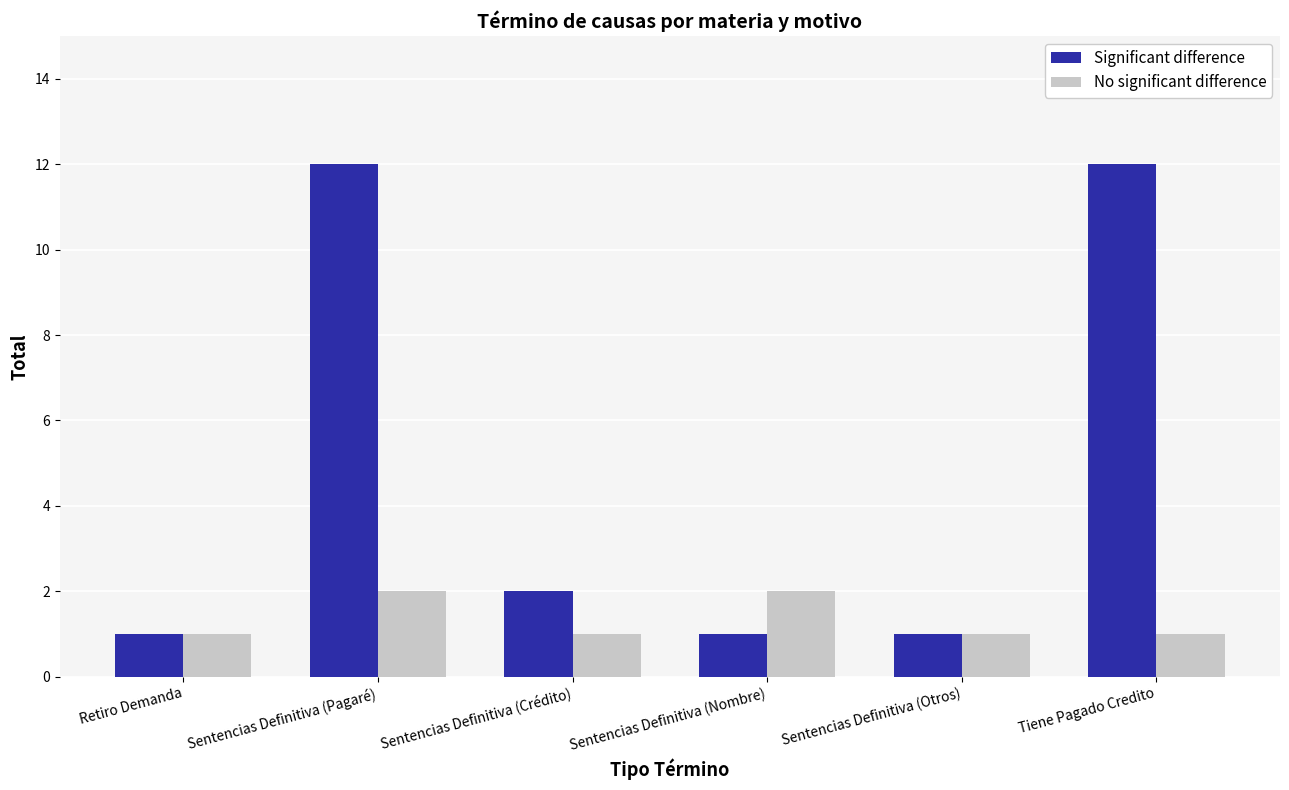

Reading left to right, extract all data points from this chart.

Significant difference: Retiro Demanda=1	Sentencias Definitiva (Pagaré)=12	Sentencias Definitiva (Crédito)=2	Sentencias Definitiva (Nombre)=1	Sentencias Definitiva (Otros)=1	Tiene Pagado Credito=12
No significant difference: Retiro Demanda=1	Sentencias Definitiva (Pagaré)=2	Sentencias Definitiva (Crédito)=1	Sentencias Definitiva (Nombre)=2	Sentencias Definitiva (Otros)=1	Tiene Pagado Credito=1